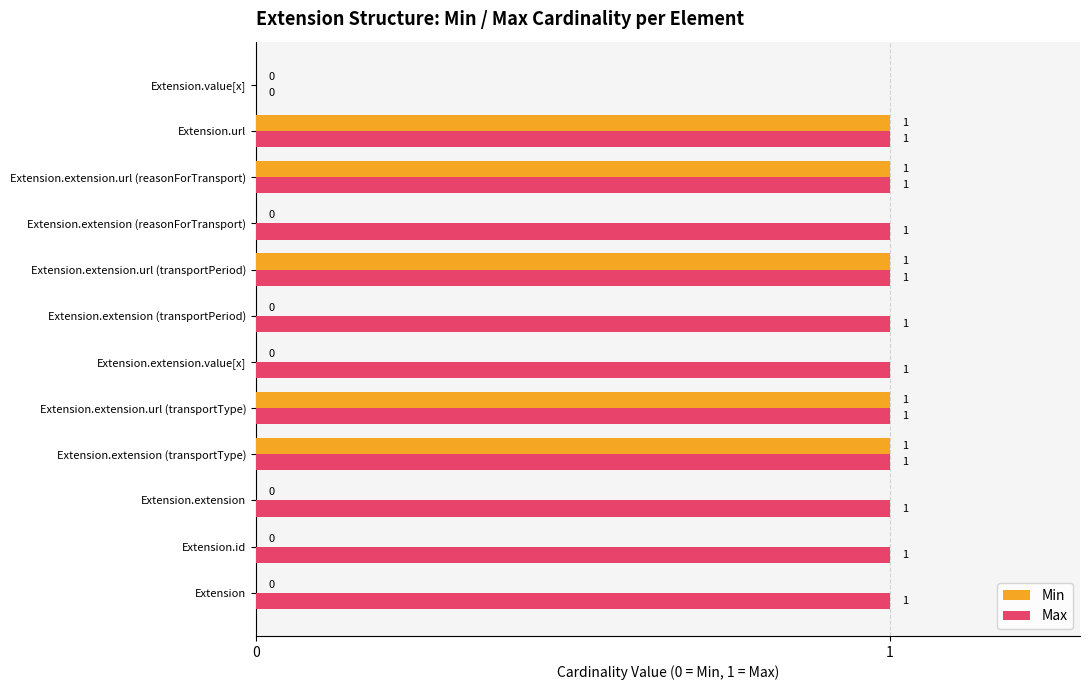

What is the highest value of the Max series?

1